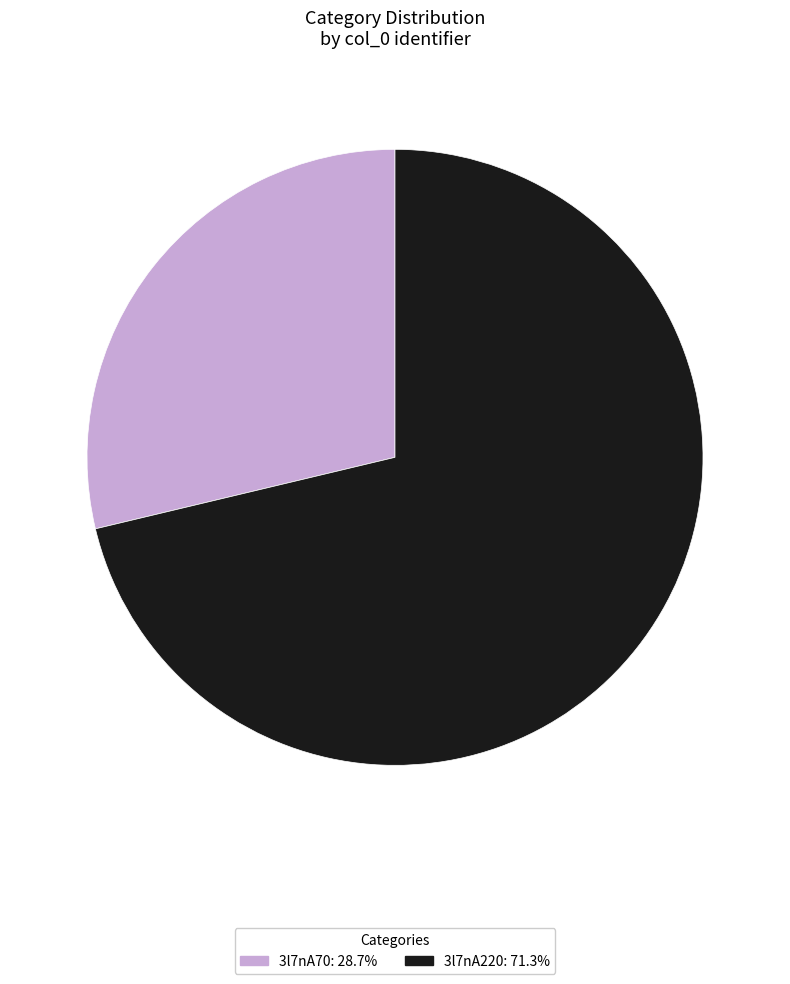

Combined, do 3l7nA220: 71.3% and 3l7nA70: 28.7% account for over 50%?

Yes